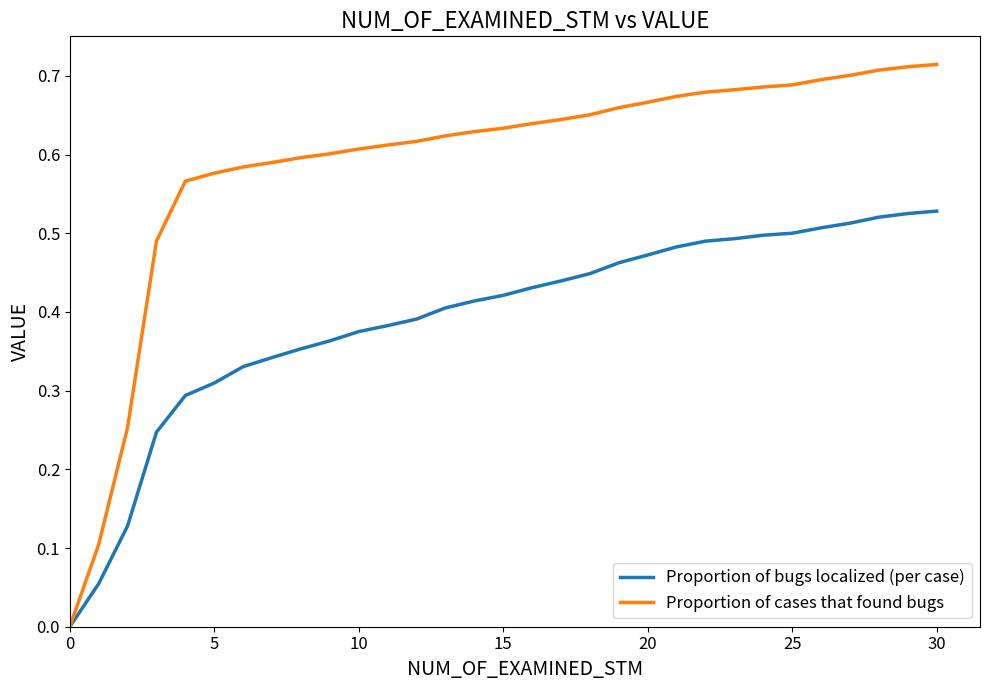

How many values in Proportion of bugs localized (per case) are above zero?

30